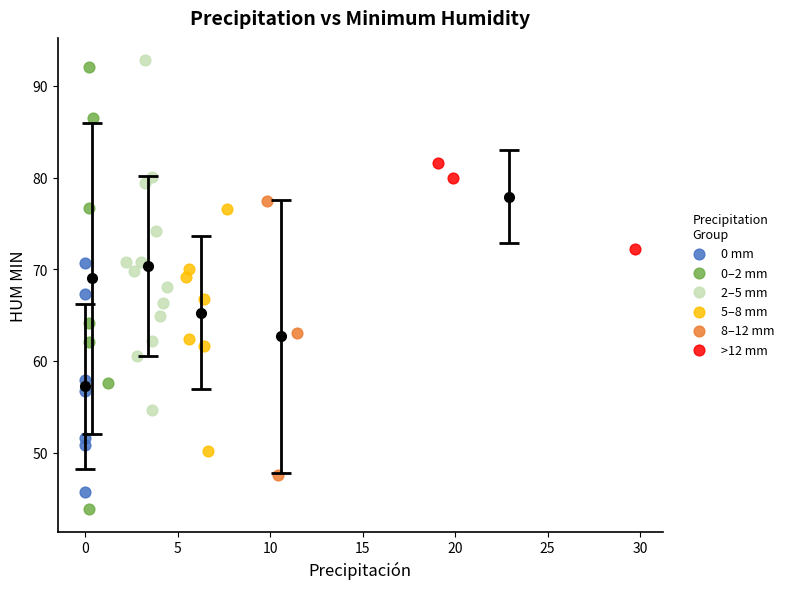

What are all the series names shown in the legend?

0 mm, 0–2 mm, 2–5 mm, 5–8 mm, 8–12 mm, >12 mm